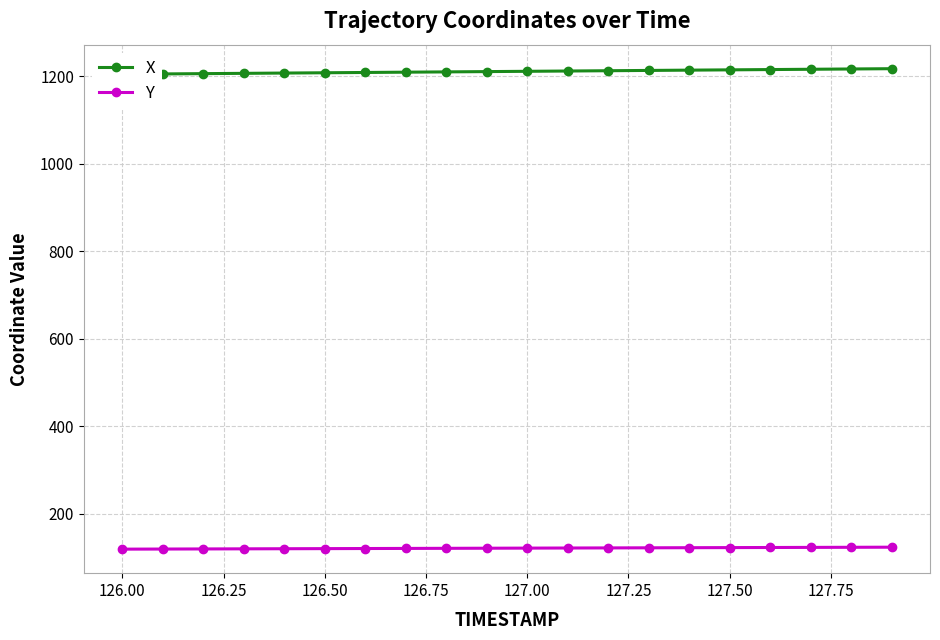

How many data points in X are above 1211?

10